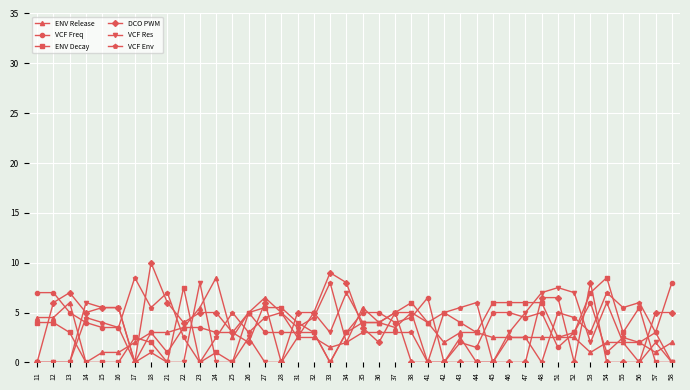

What is the average value of the VCF Env series?

3.5